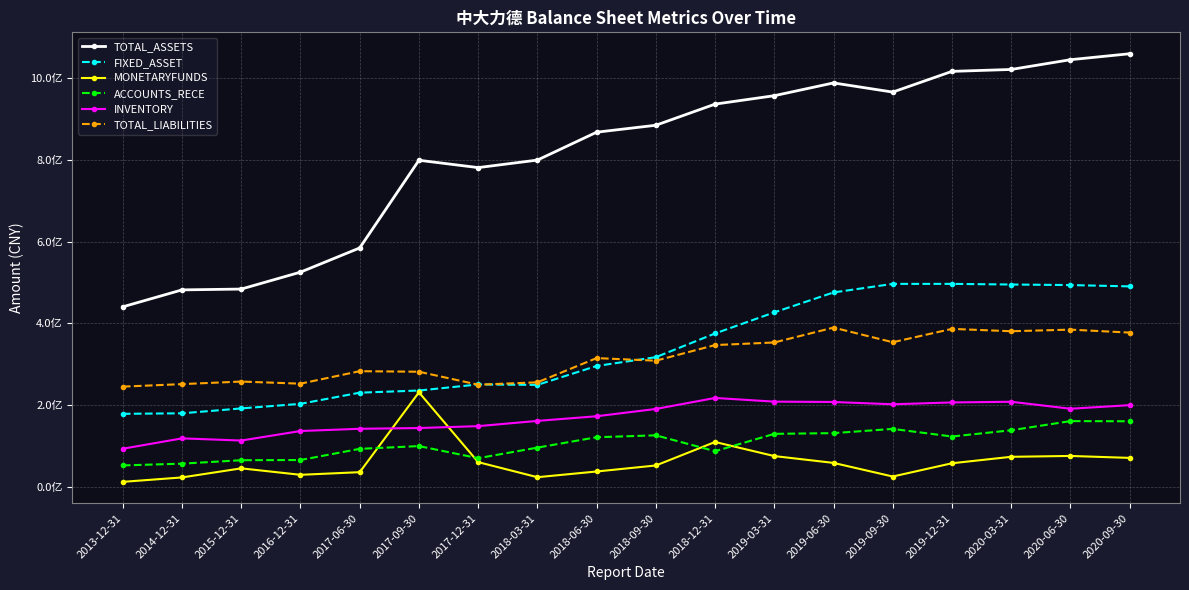

Is this an area chart (filled region under the line)?

No